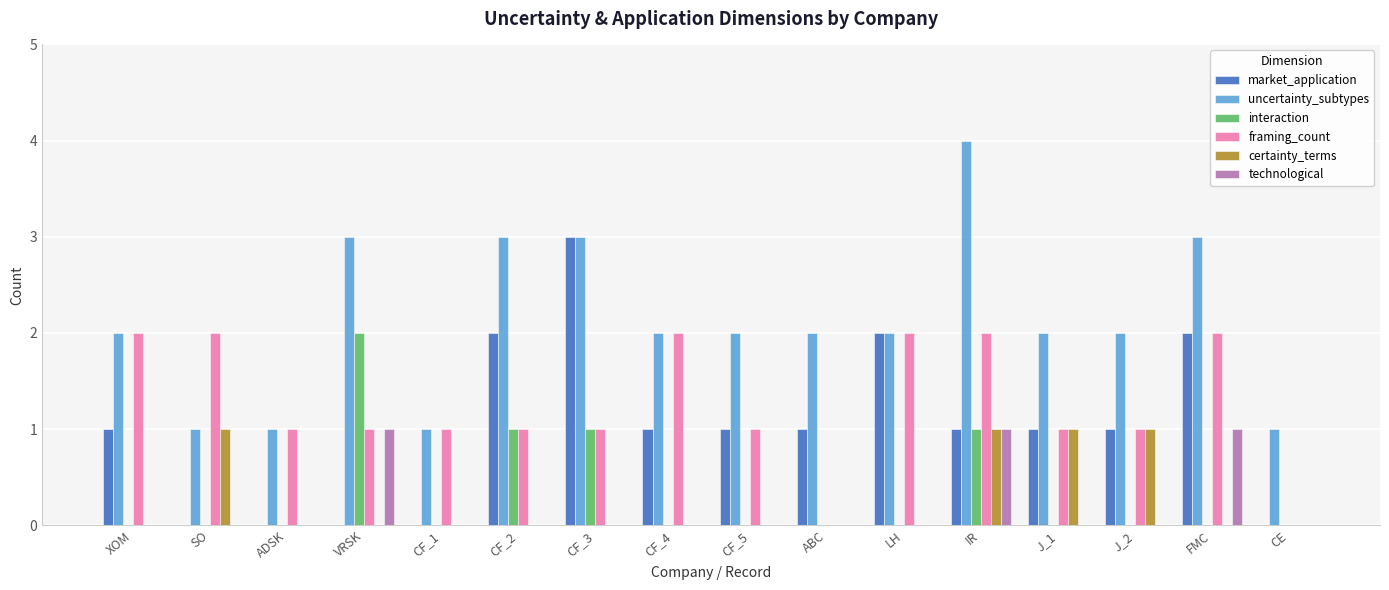

What is the maximum value for framing_count?

2